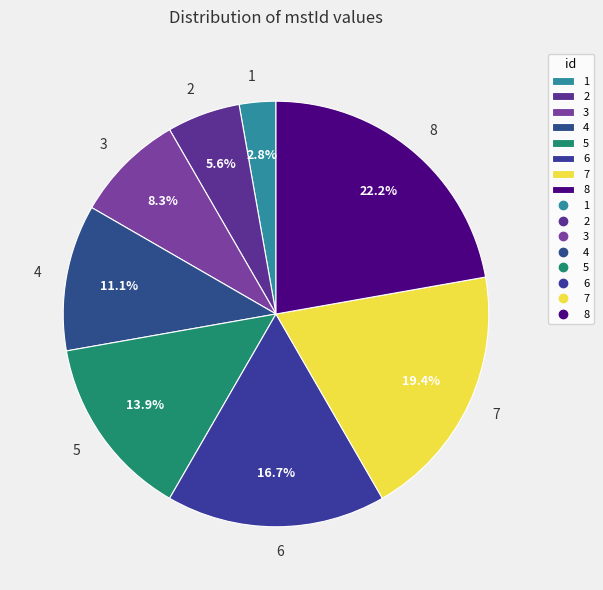

To the nearest percent, what is the combined percentage of 4 and 1?

14%